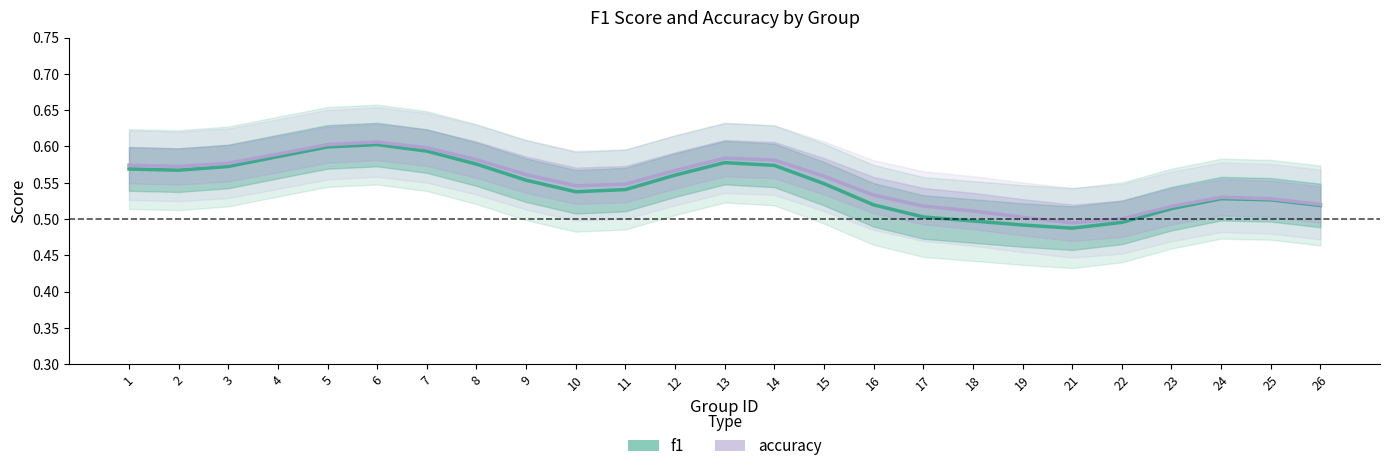

True or false: f1 has more than 0 interior local peaks.

True